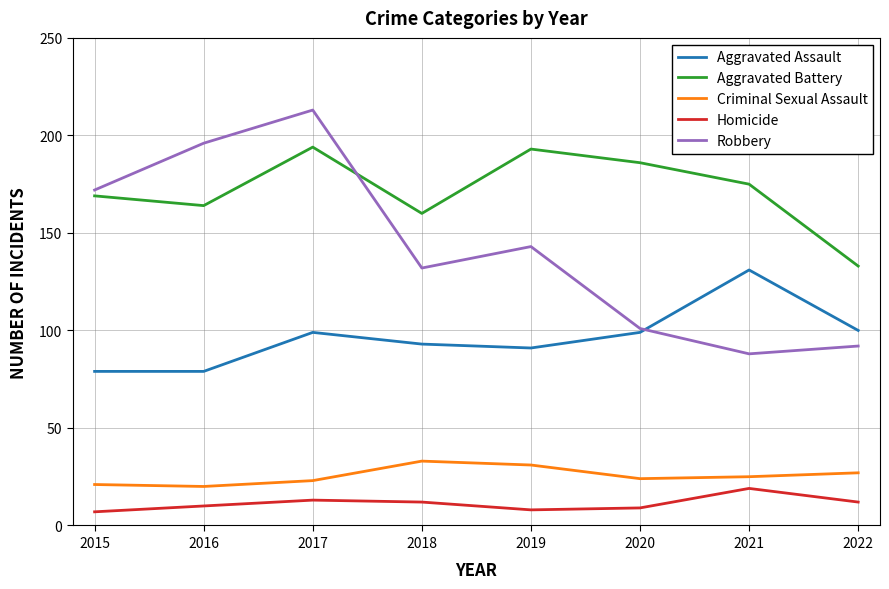

What is the total value across all series at 2015?

448